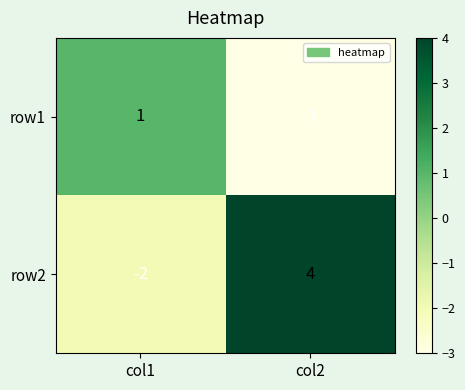

True or false: row2 has a value of -2 at col1.

True